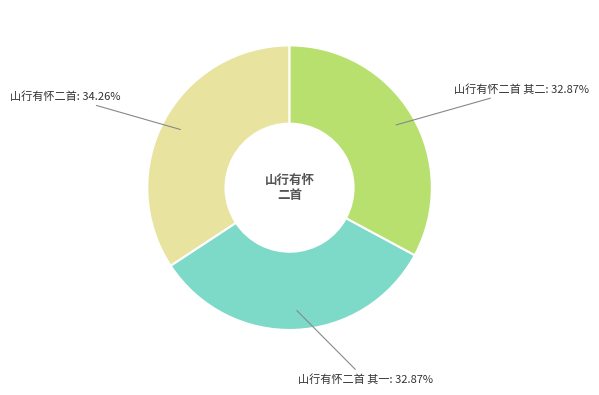

Does any single category account for the majority?

No